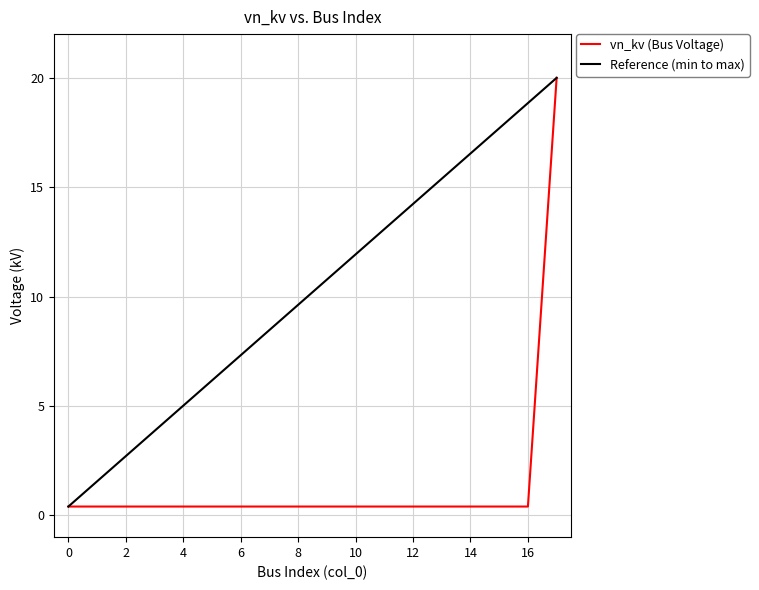

Reading left to right, what are all the values shown in this chart?

0=0.4	1=0.4	2=0.4	3=0.4	4=0.4	5=0.4	6=0.4	7=0.4	8=0.4	9=0.4	10=0.4	11=0.4	12=0.4	13=0.4	14=0.4	15=0.4	16=0.4	17=20.0